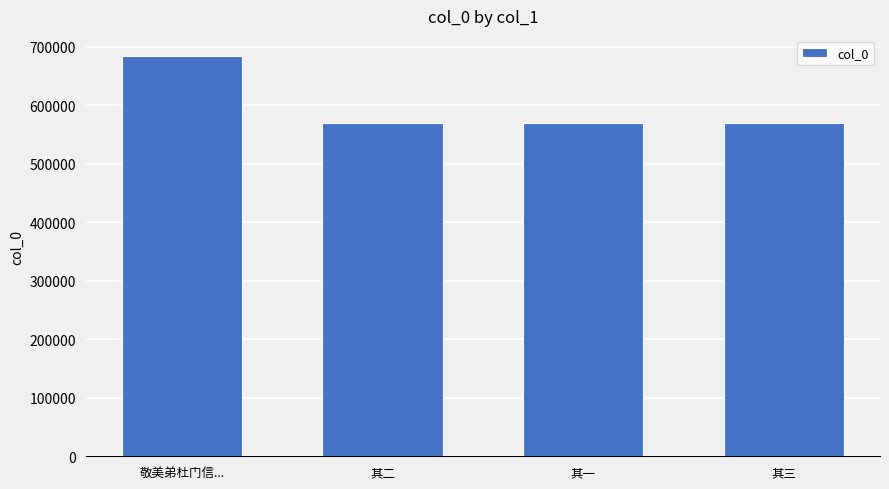

What is the smallest value displayed?

568878